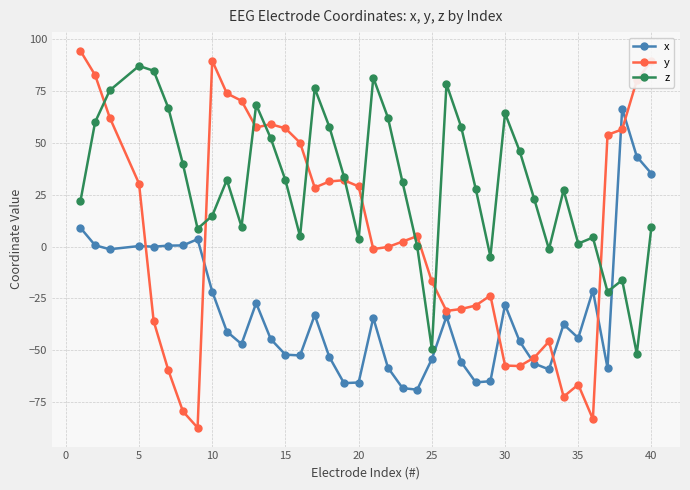

Which series has the widest spread of values?

y